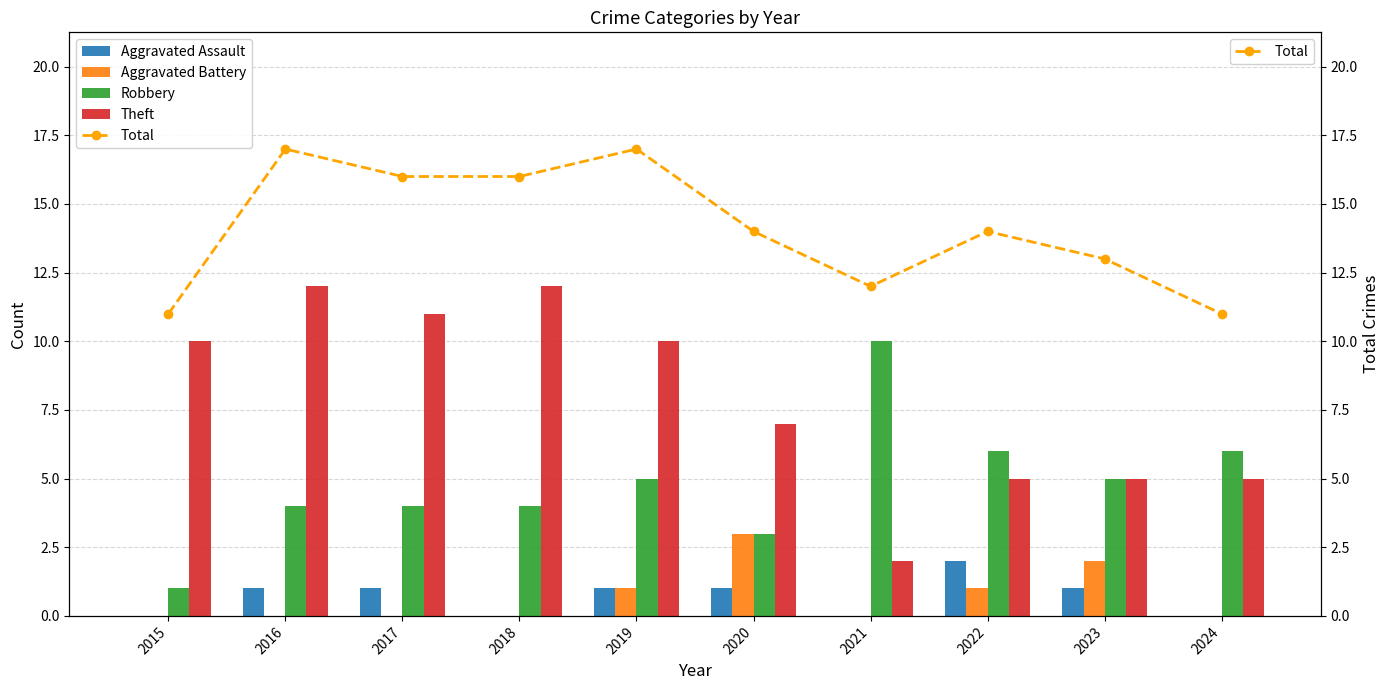

How many Total values are between 12 and 16?

6